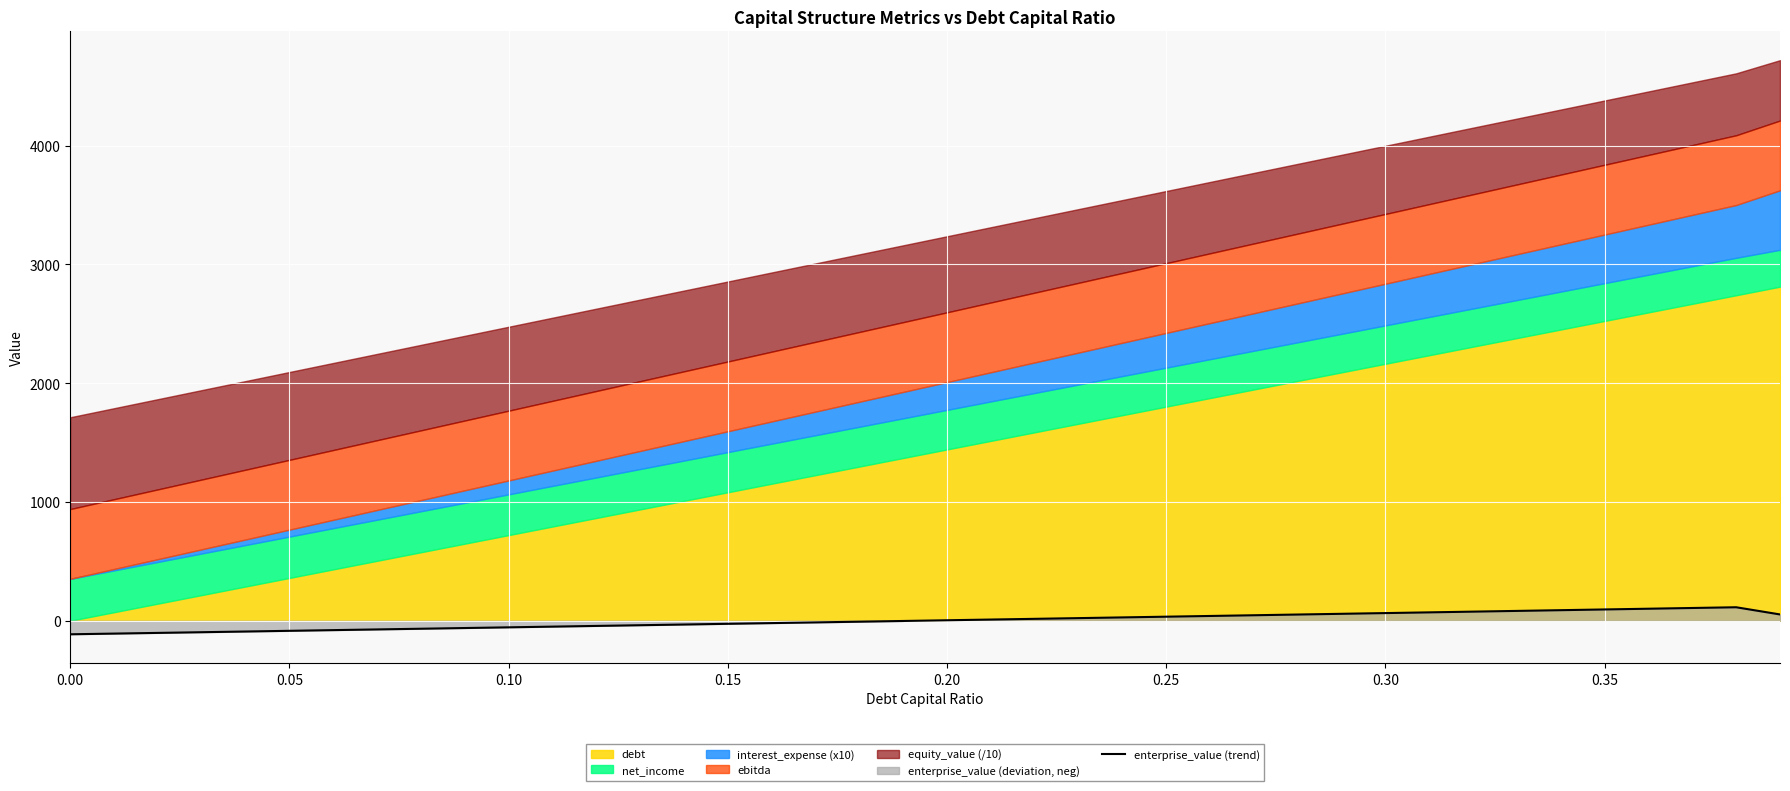

What is the maximum value for enterprise_value (trend)?

113.5